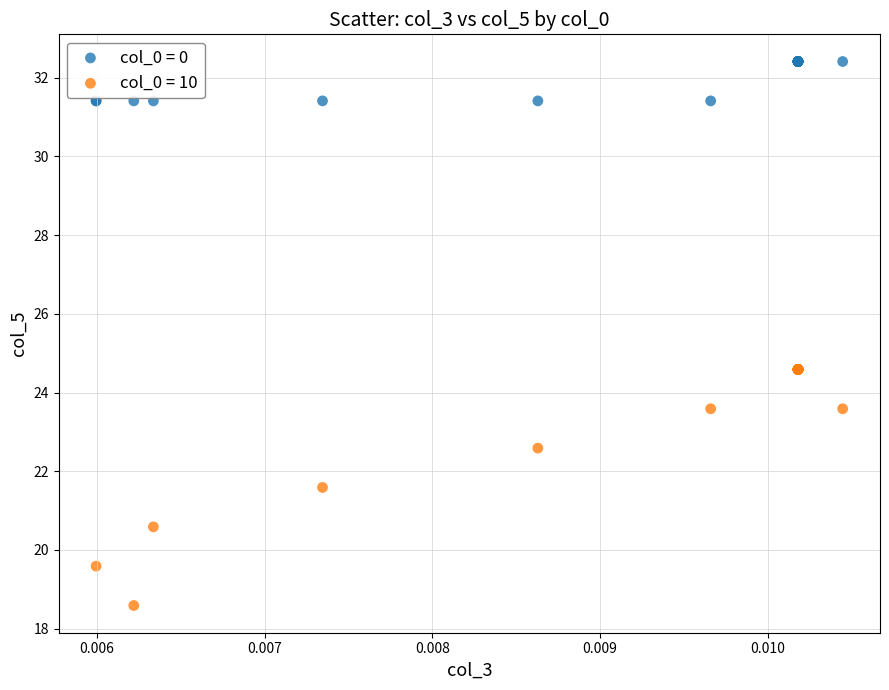

Which series has the largest Y range (max minus min)?

col_0 = 10